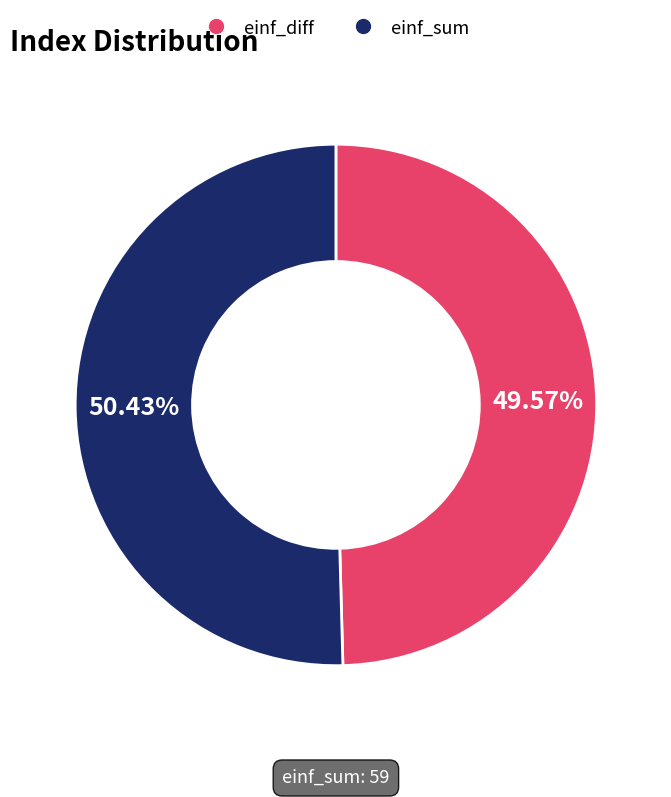

To the nearest percent, what is the combined percentage of einf_sum and einf_diff?

100%